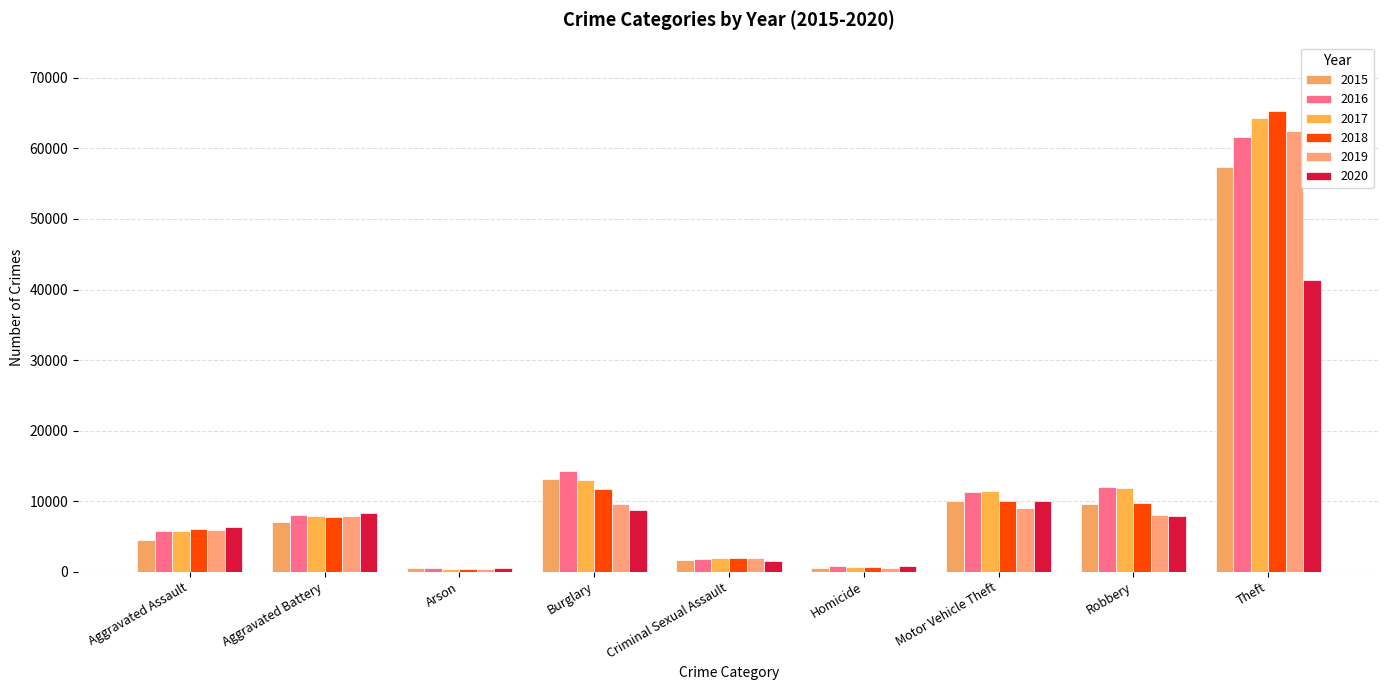

What is the difference between the second highest and second lowest values in the 2015 series?

12688